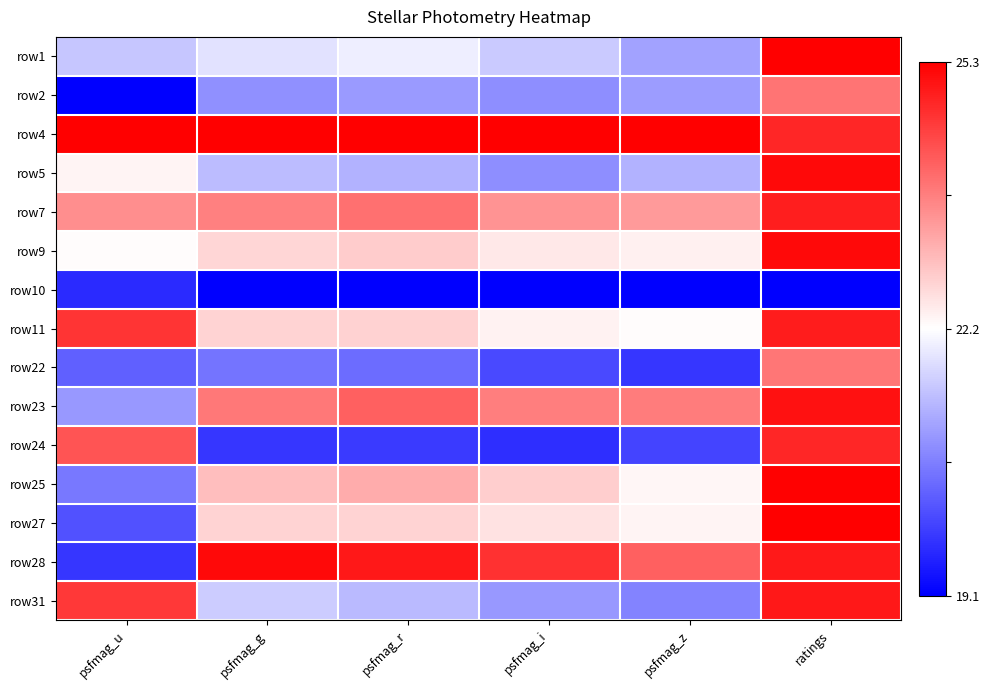

Between psfmag_r and psfmag_g, which is larger?

psfmag_r